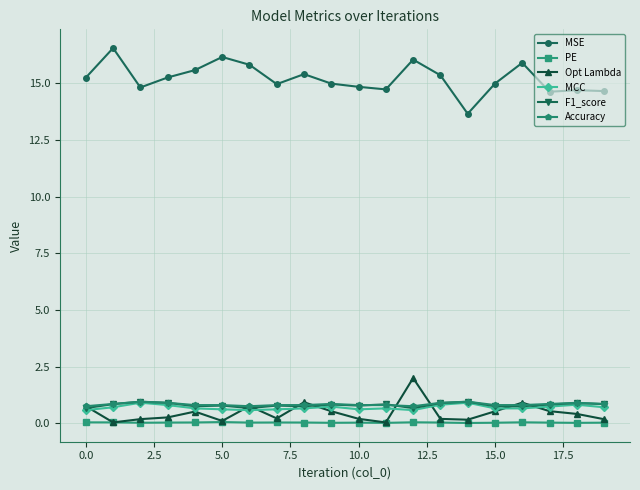

True or false: Opt Lambda and MSE intersect in this chart.

False